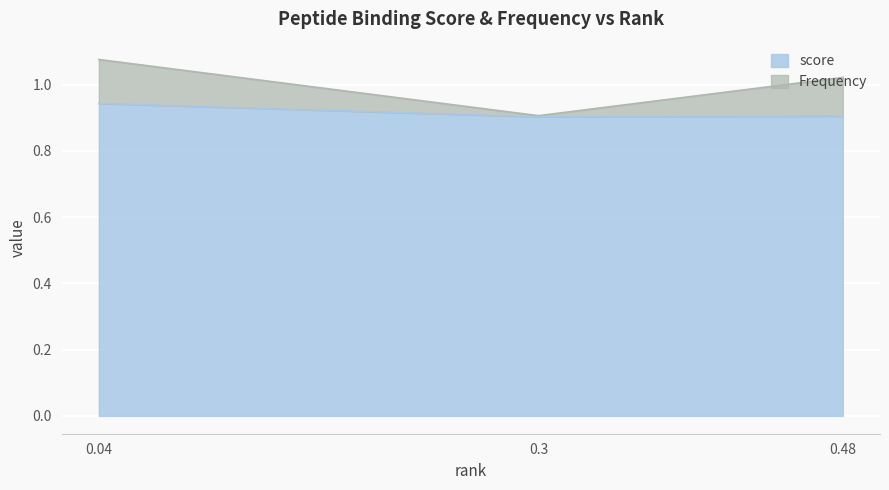

The chart shows a value of 1.5 at 0.3. True or false?

False